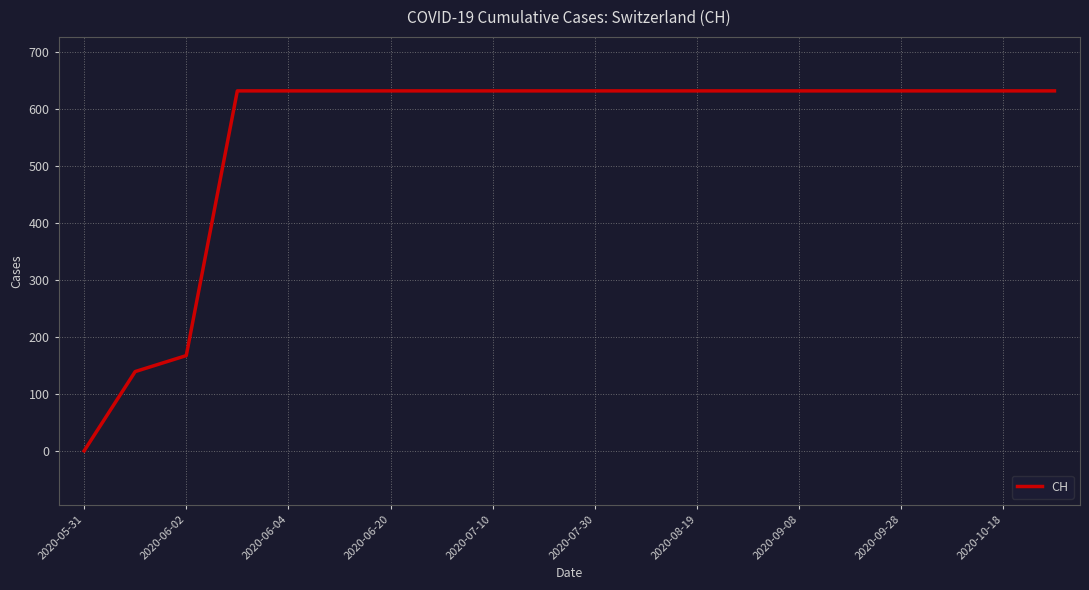

Is this an area chart (filled region under the line)?

No